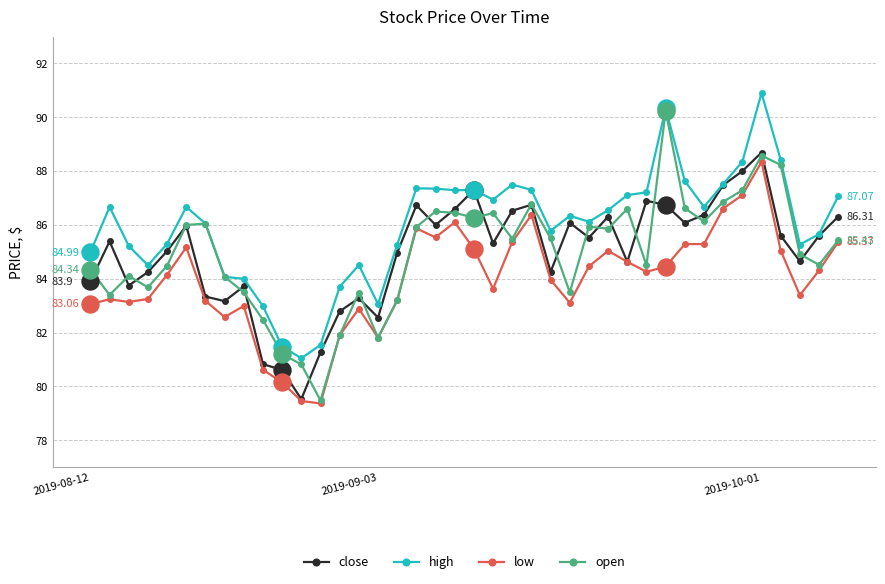

Which series has the largest total across all categories?

high